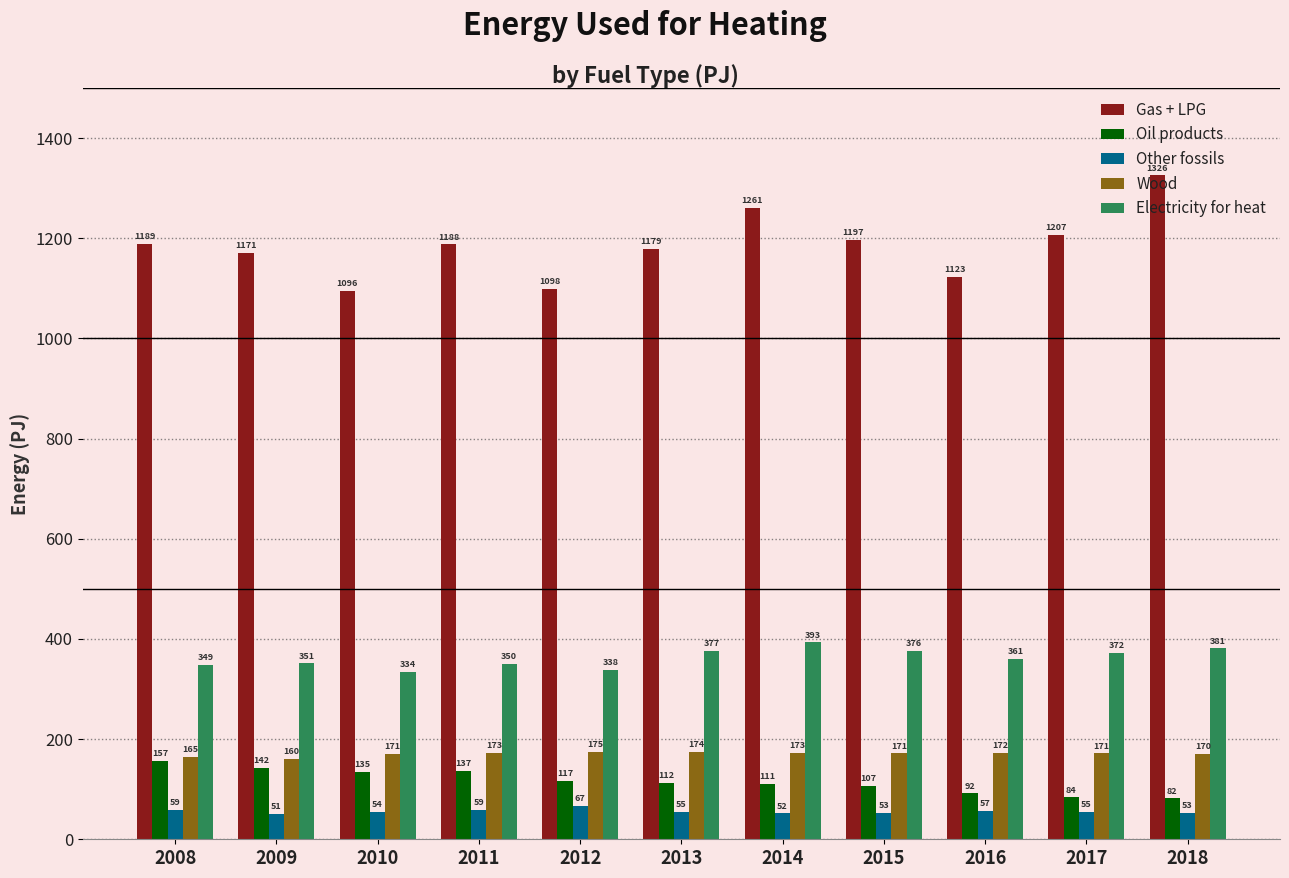

At which category is the sum across all series the highest?

2018